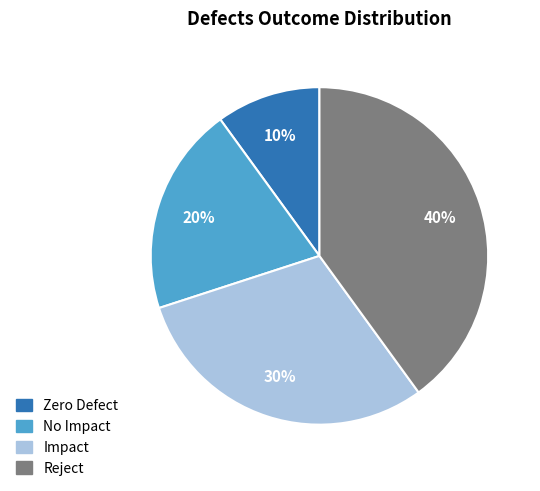

Is it true that Zero Defect is 20% of the pie?

False